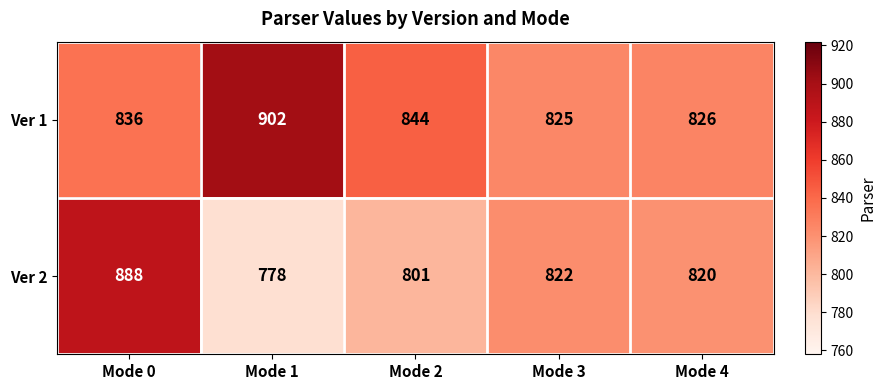

At which category is the sum across all series the highest?

Mode 0